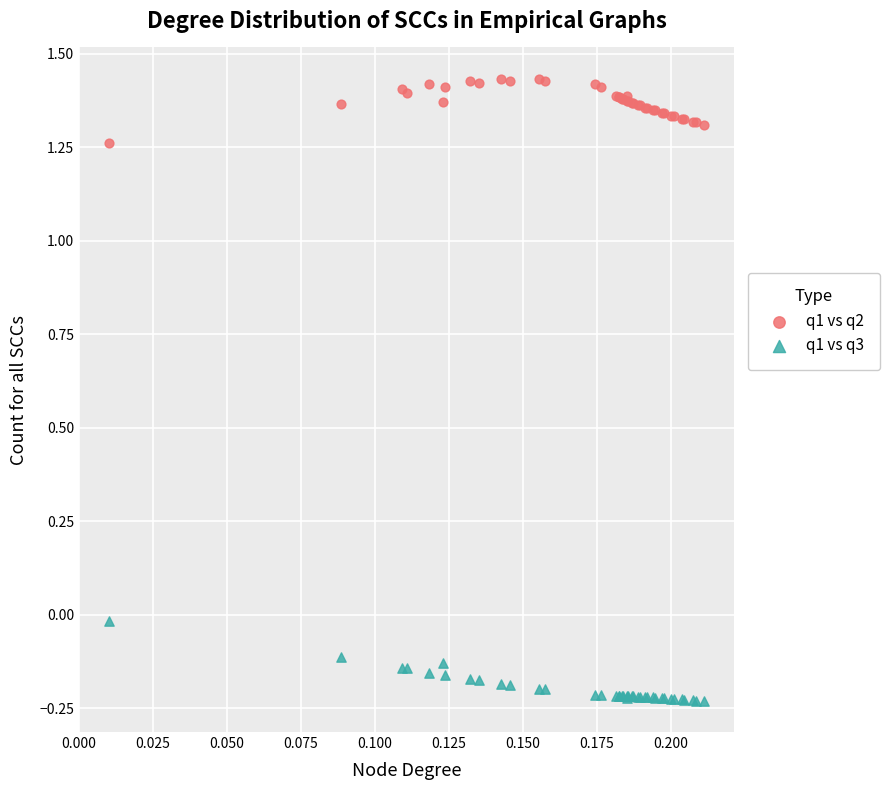

Which series contains the lowest Y value?

q1 vs q3